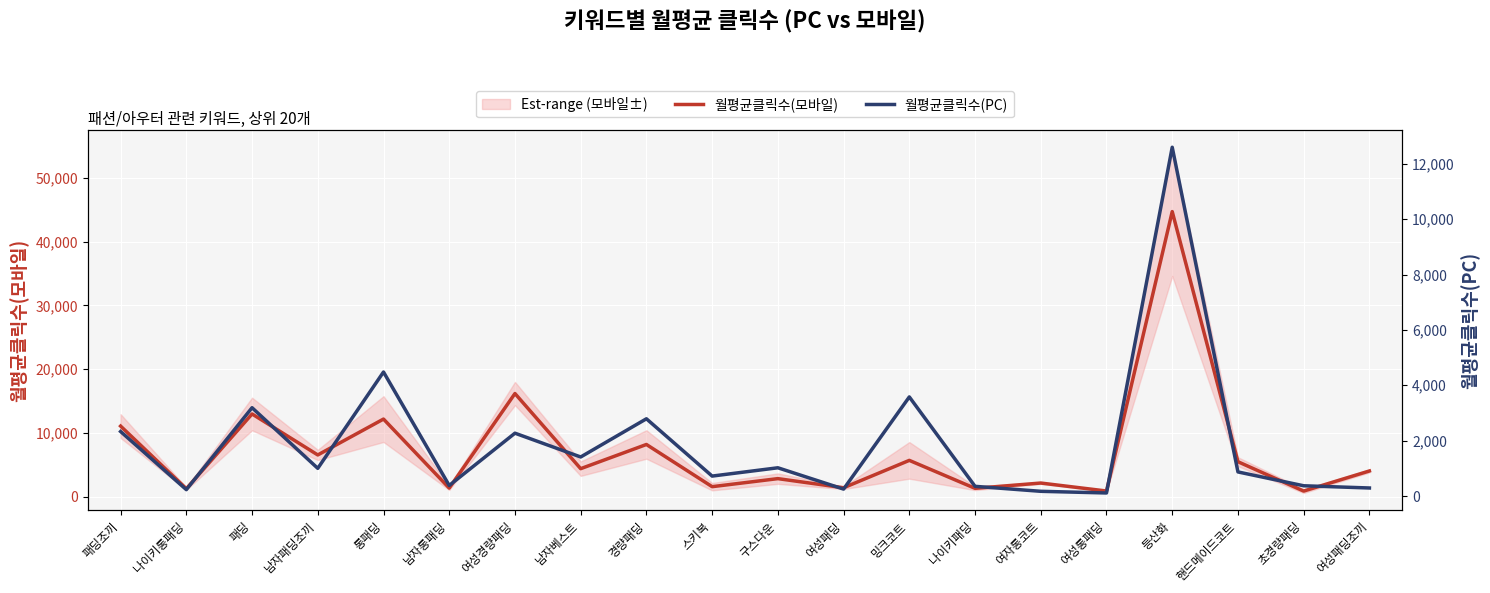

What is the greatest value displayed?

44700